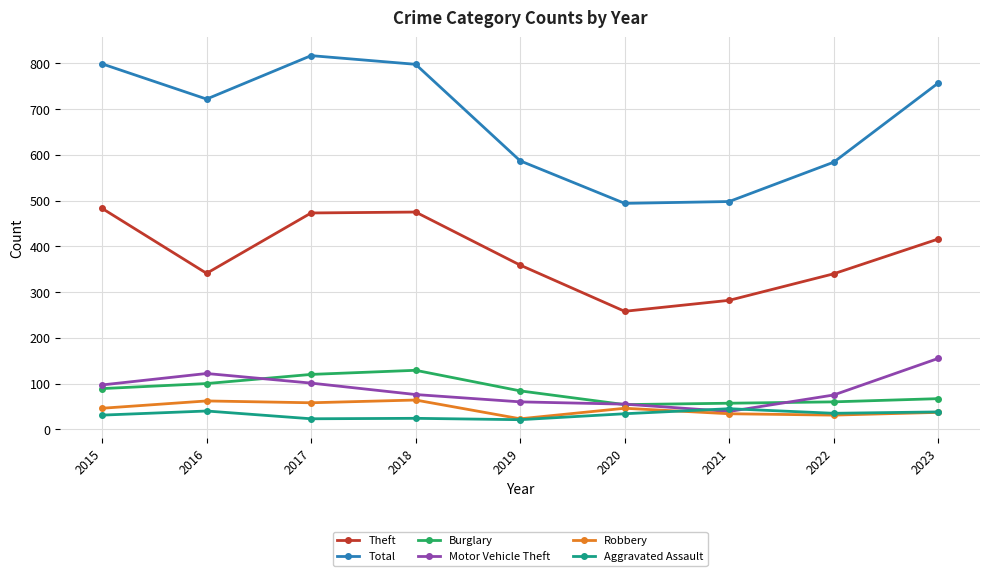

Rank the series by their maximum value, from highest to lowest.

Total, Theft, Motor Vehicle Theft, Burglary, Robbery, Aggravated Assault